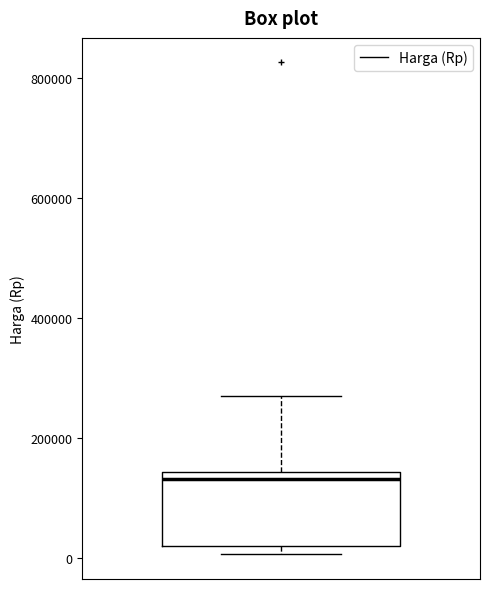

Transcribe this box plot: give where the median line is, the range the box spans, and where the two whiskers end, as read against the y-axis. The values are not printed on the chart, so give them approximately, as read against the axis.

median 140000 (just below the box's upper edge), box 20000 to 140000, whiskers 0 to 280000